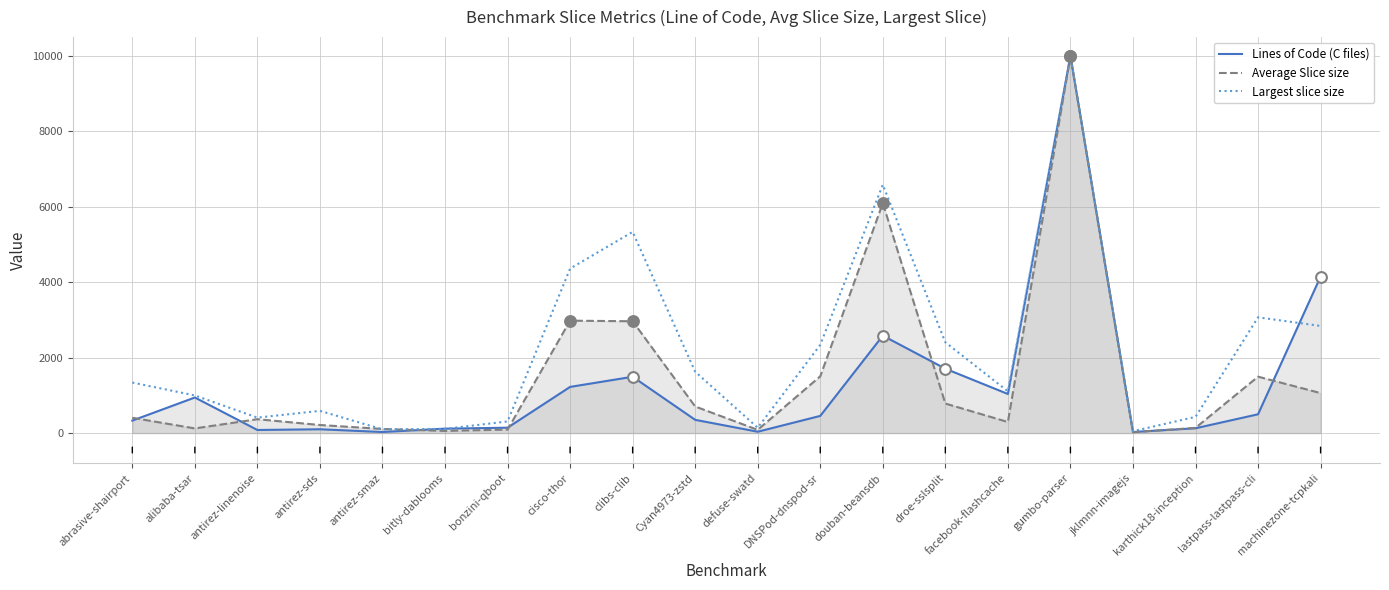

At how many categories does at least one series exceed 3115?

5